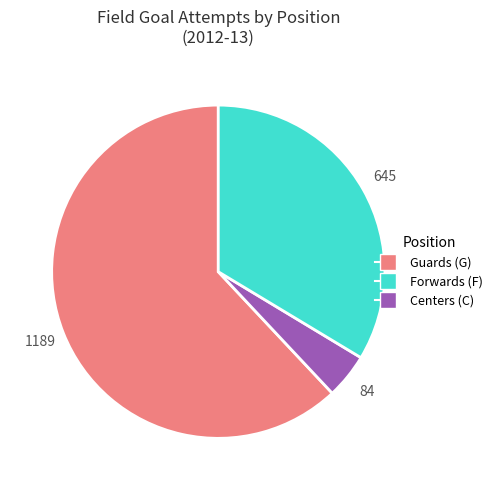

Does any single category account for the majority?

Yes